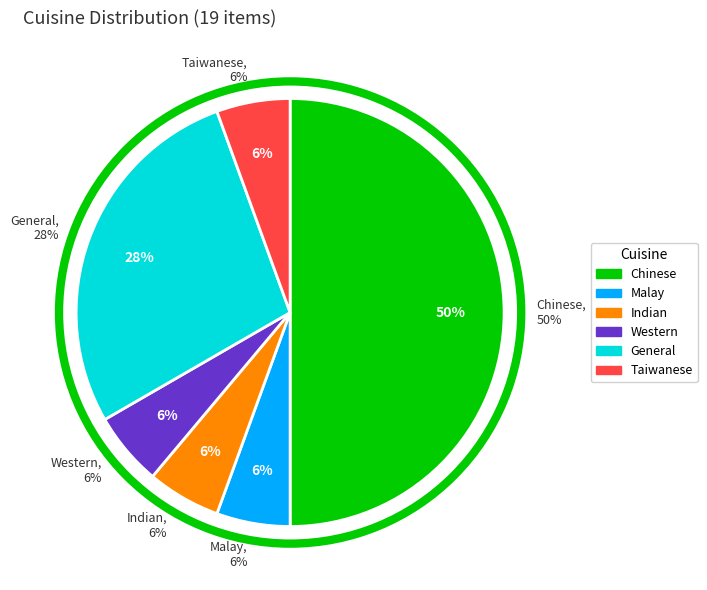

Does Taiwanese account for over 50% of the chart?

No